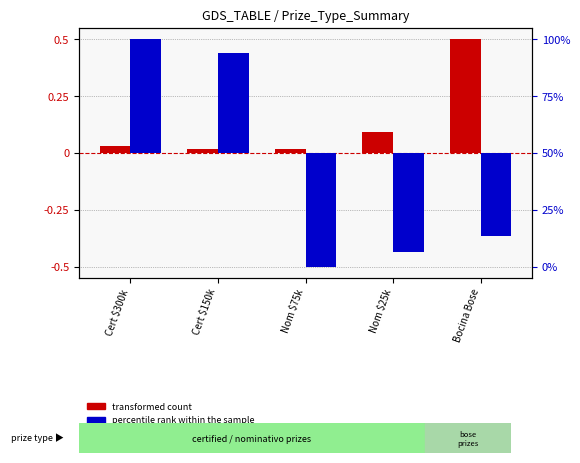

What is the difference between the percentile rank within the sample values at Cert $150k and Nom $25k?

0.9